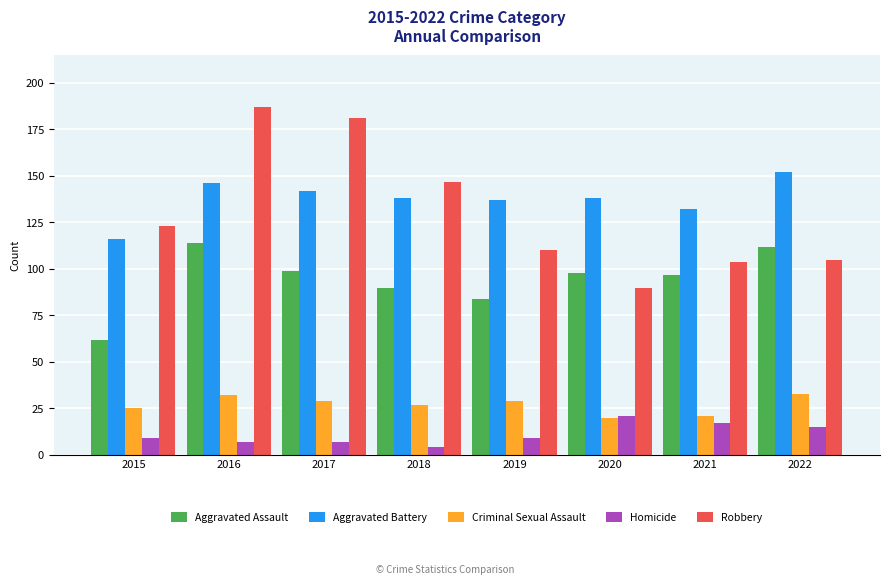

Which label corresponds to the largest value in the chart?

2016